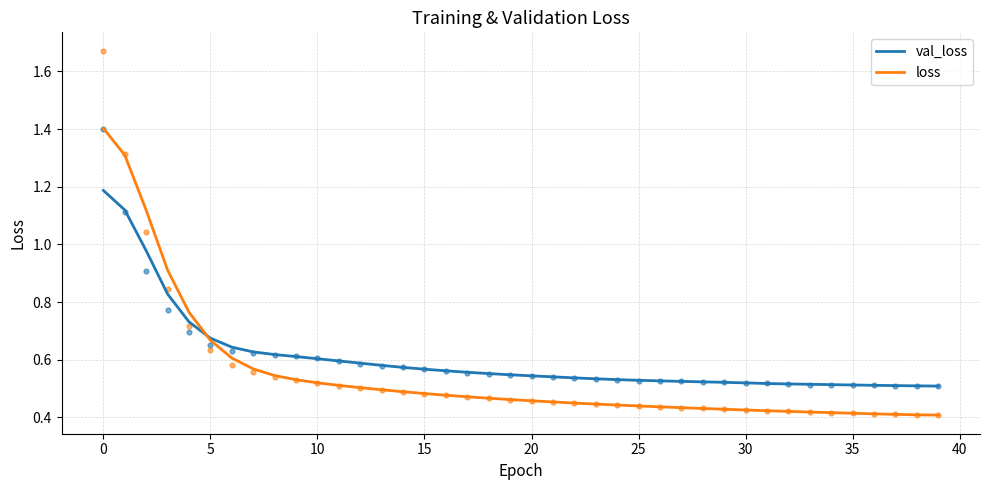

Which series contains the highest Y value?

loss